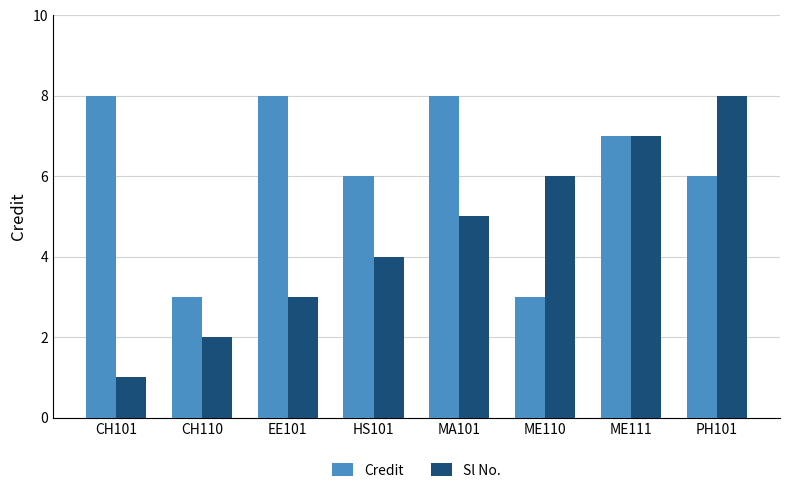

True or false: Sl No. has a value of 1 at EE101.

False